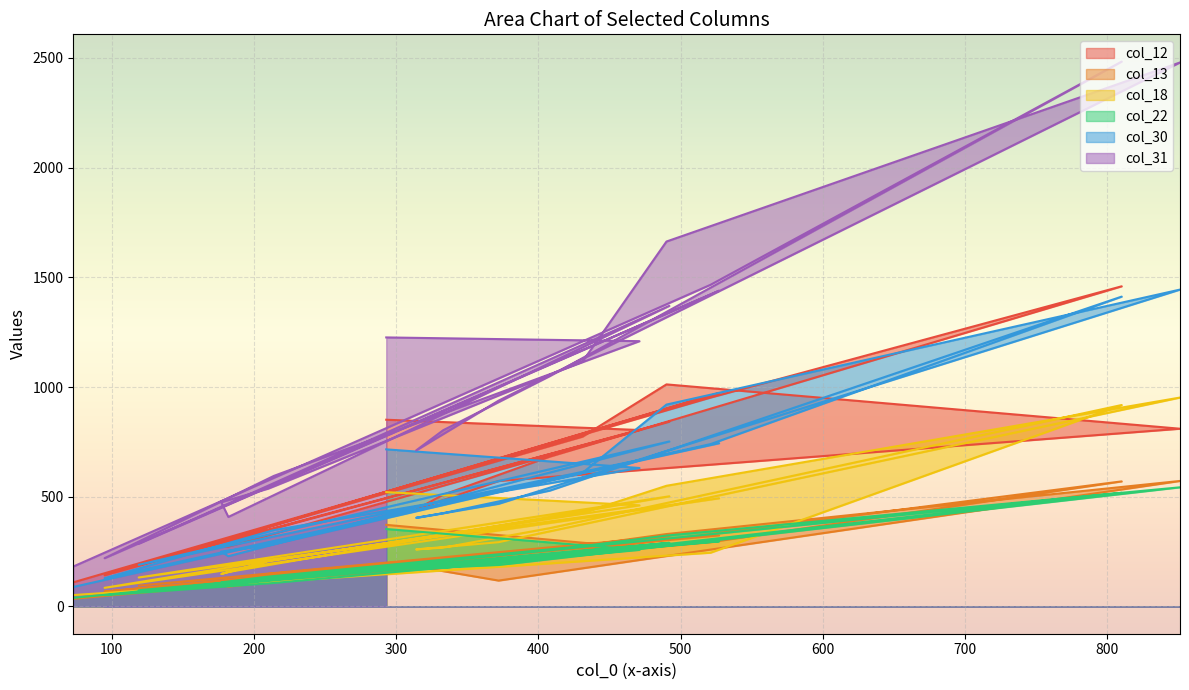

Is it true that col_22 equals 103 at 182?

True